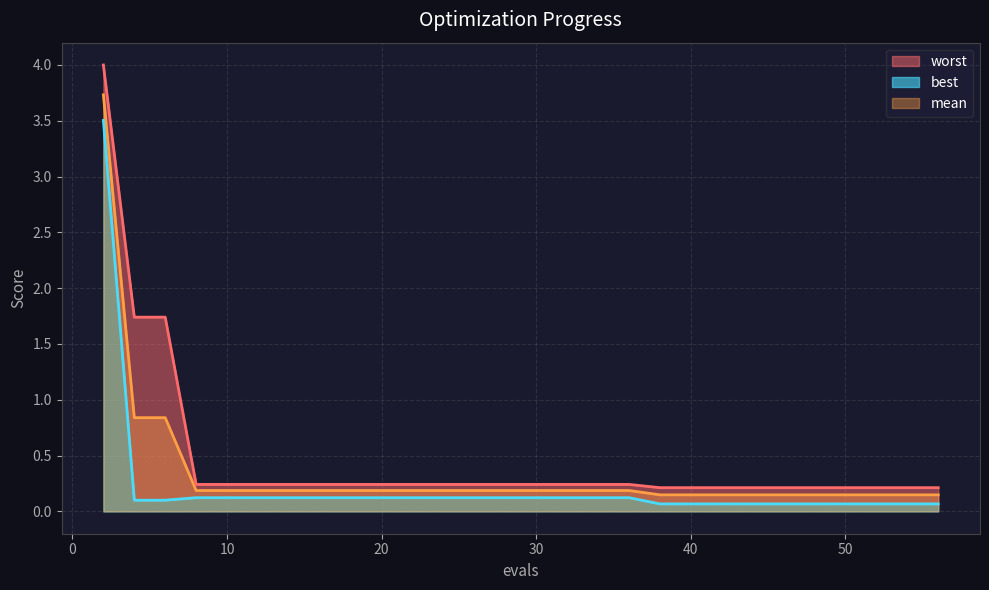

What is the value of the worst point at the 30th from the left?

0.2